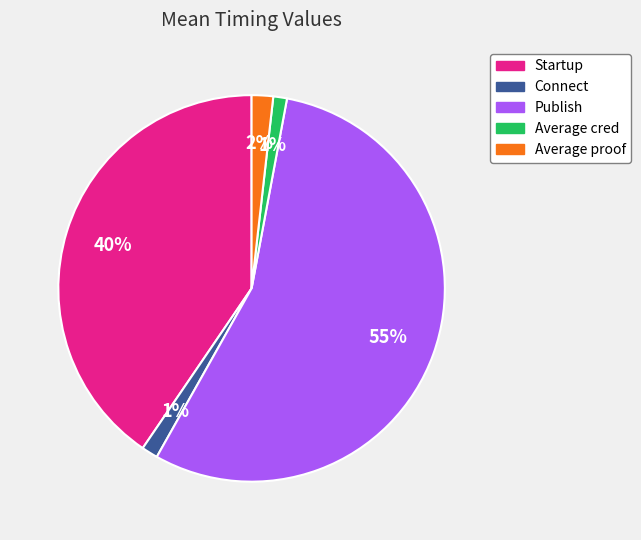

Count the number of slices in the pie.

5